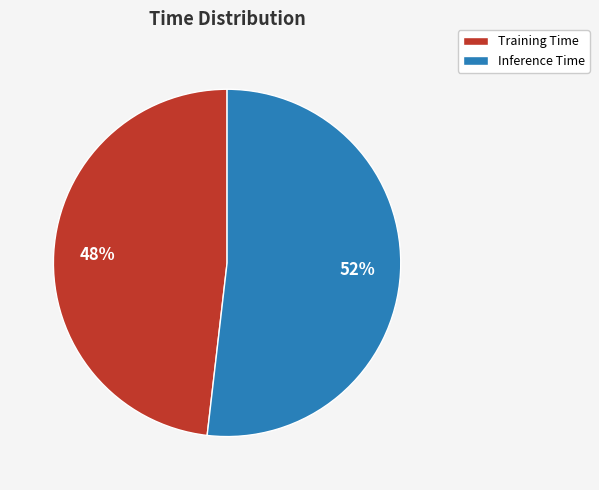

True or false: Inference Time accounts for 52% of the total.

True